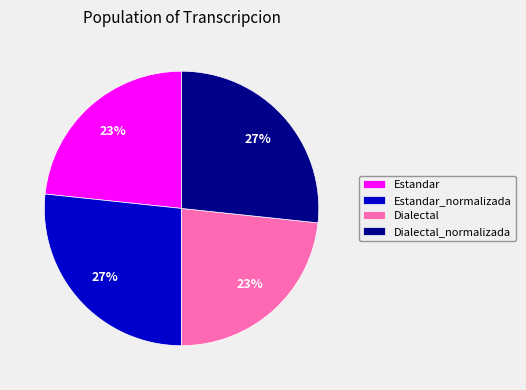

Do Dialectal_normalizada and Estandar_normalizada together represent more than half of the pie?

Yes